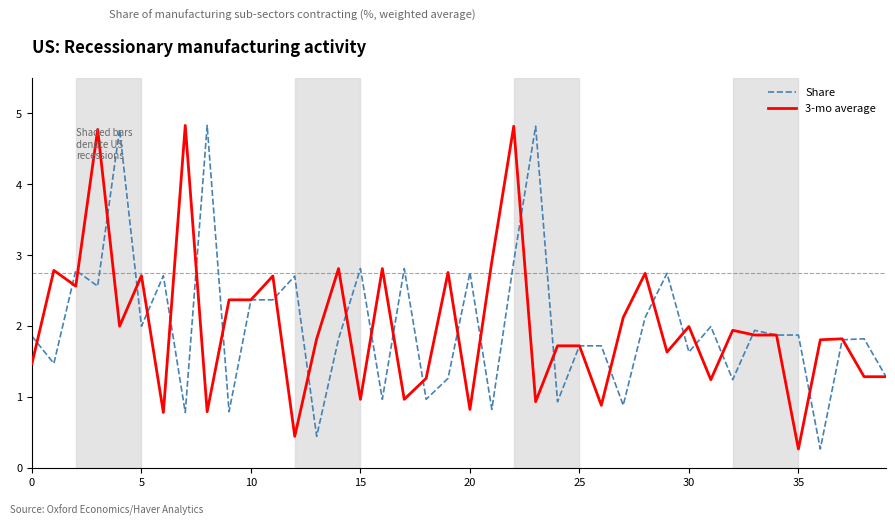

Is this an area chart (filled region under the line)?

No